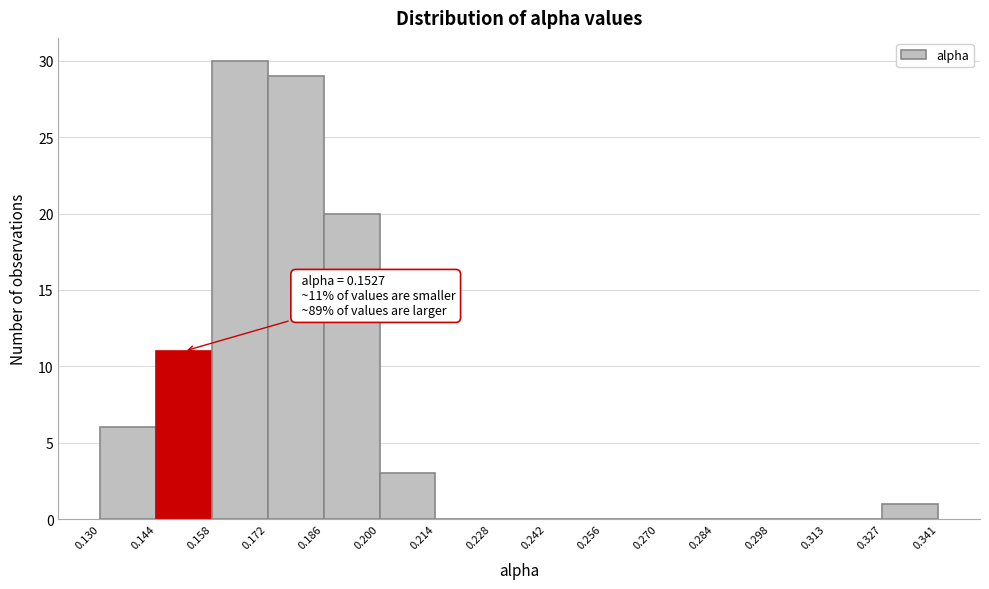

Which range on the x-axis has the tallest bar?

0.158 to 0.172